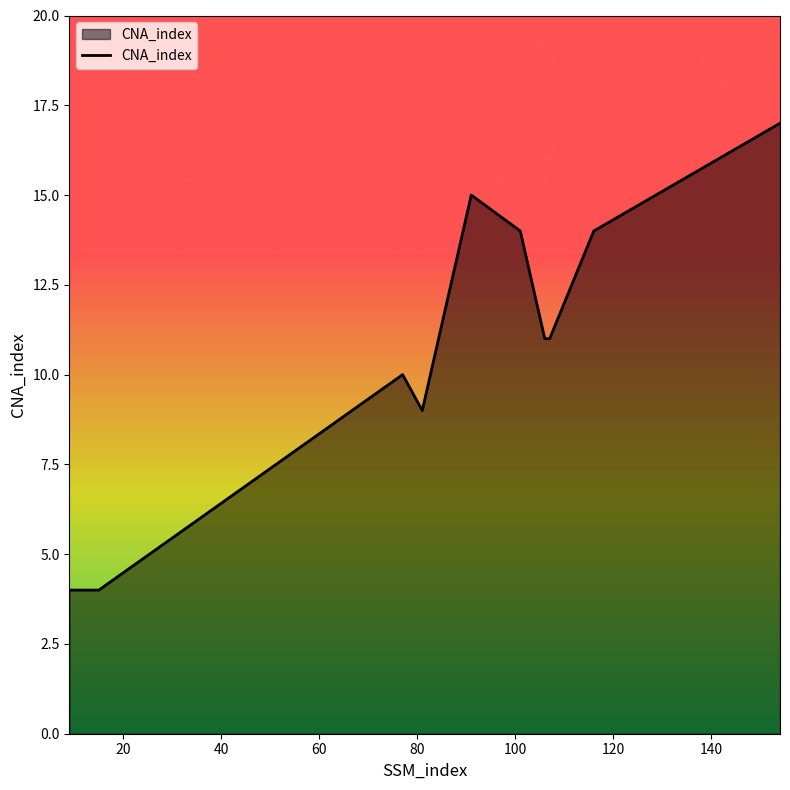

What is the smallest value displayed?

4